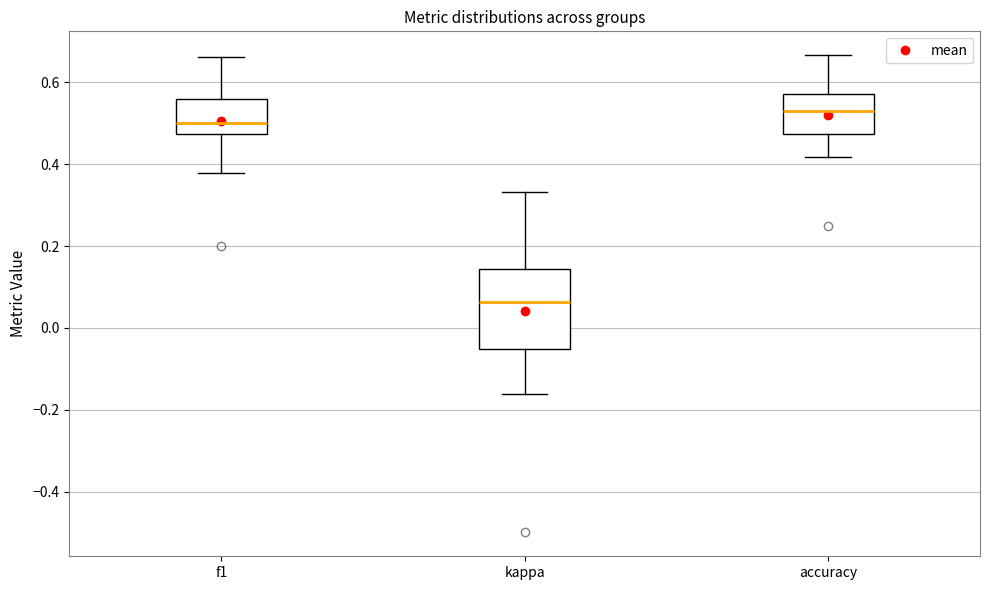

Which box's median line is the lowest?

kappa